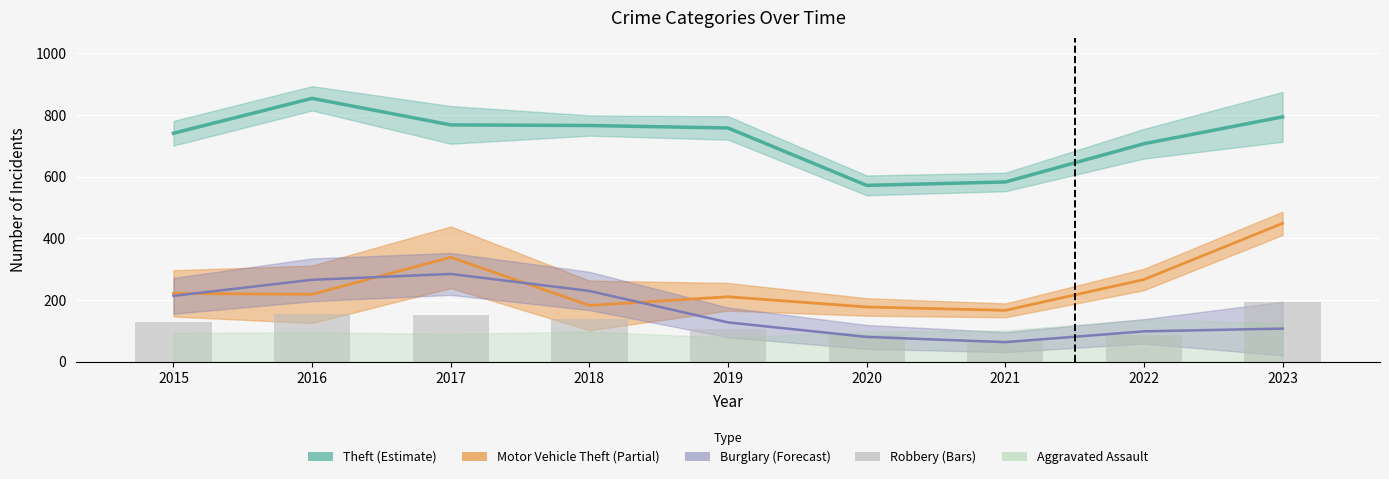

At which category is the sum across all series the highest?

2023